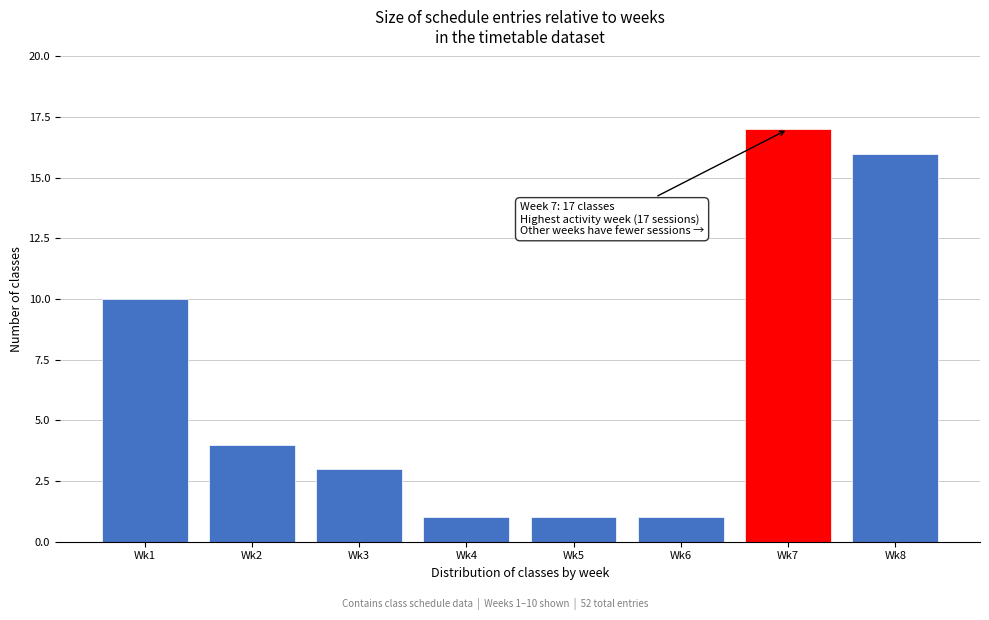

Reading right to left, extract all data points from this chart.

16	17	1	1	1	3	4	10